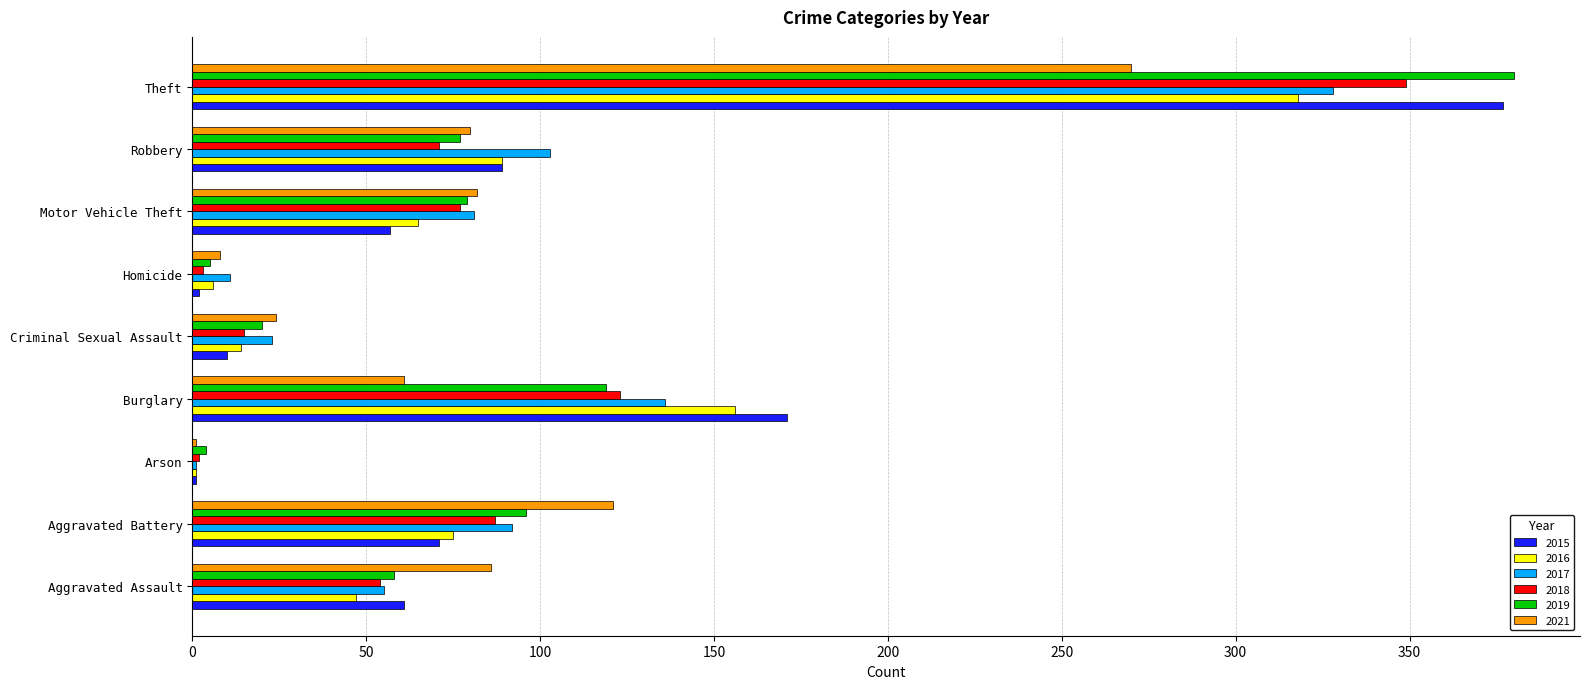

At which category does the chart reach its peak across all series?

Theft